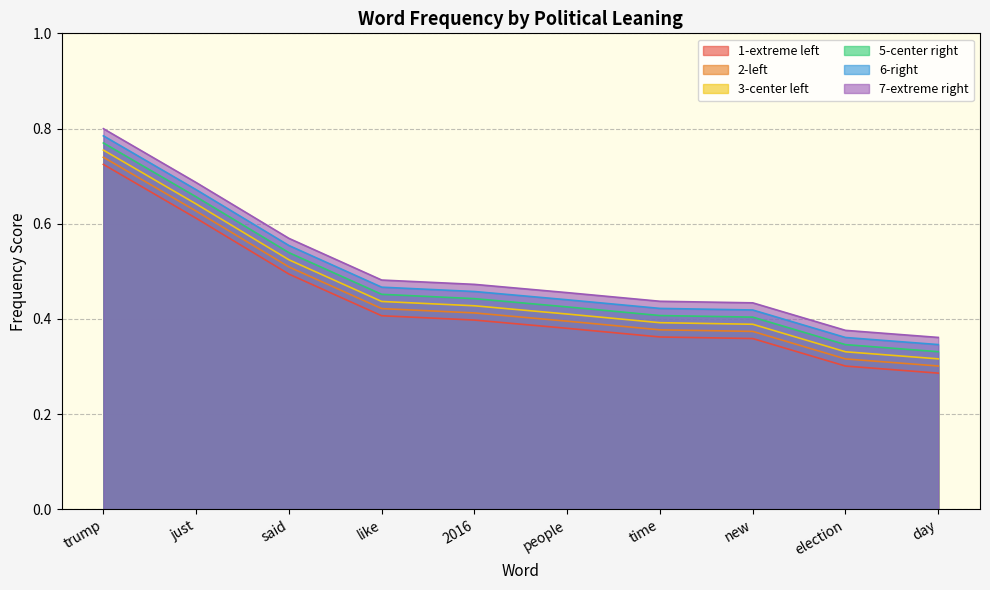

What is the label of the 3rd point from the left?

said